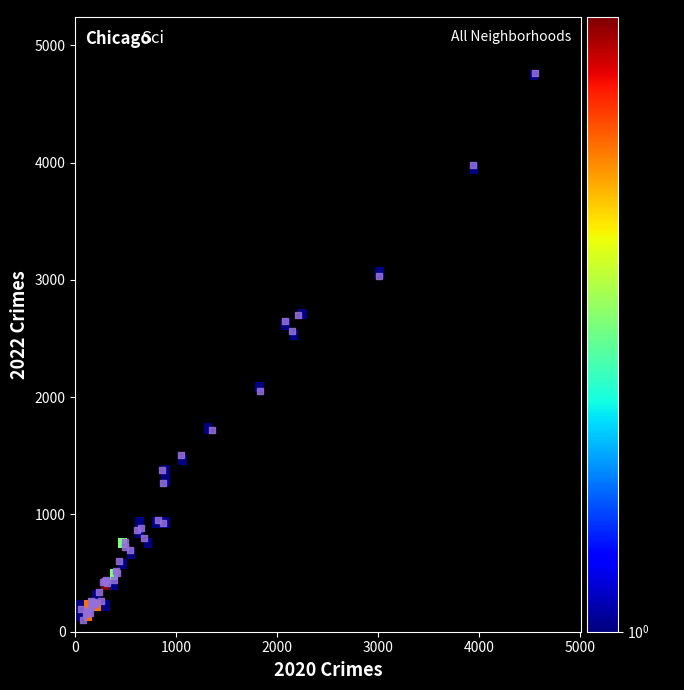

What Y value in the scatter plot is closest to 2430?

2566